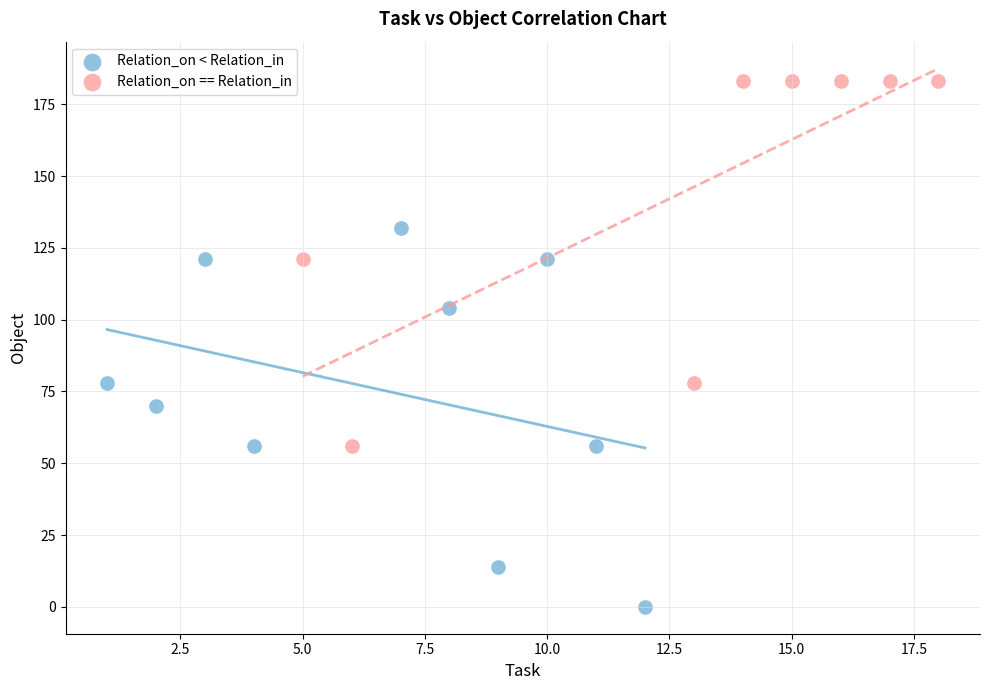

Which series reaches the minimum Y coordinate?

Relation_on < Relation_in